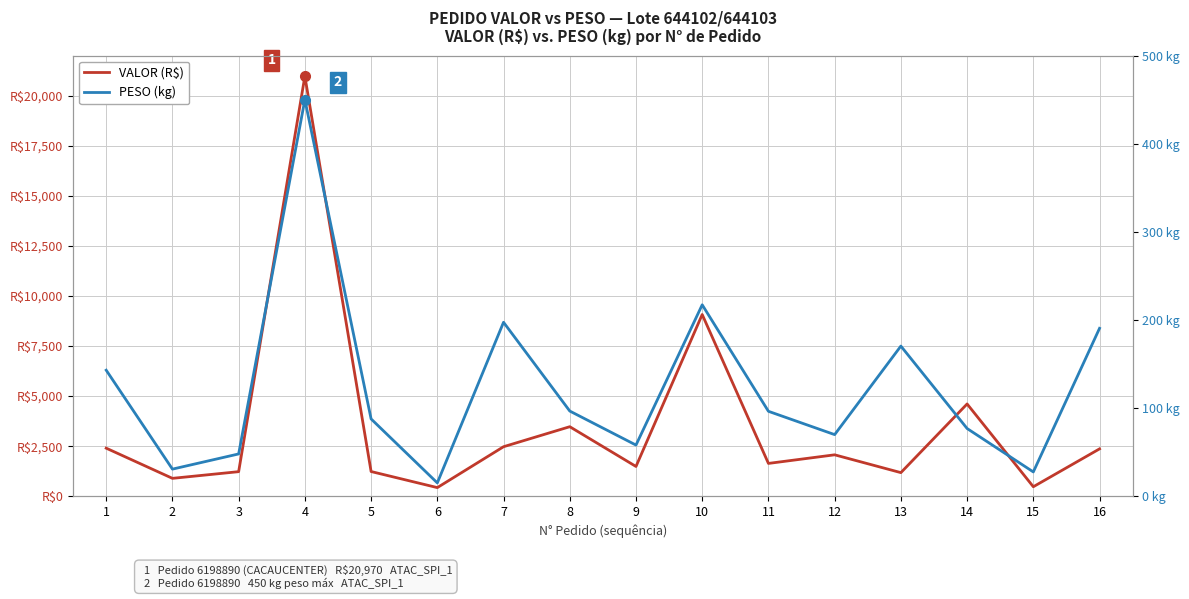

List the series in order of their overall mean, highest first.

VALOR (R$), PESO (kg)